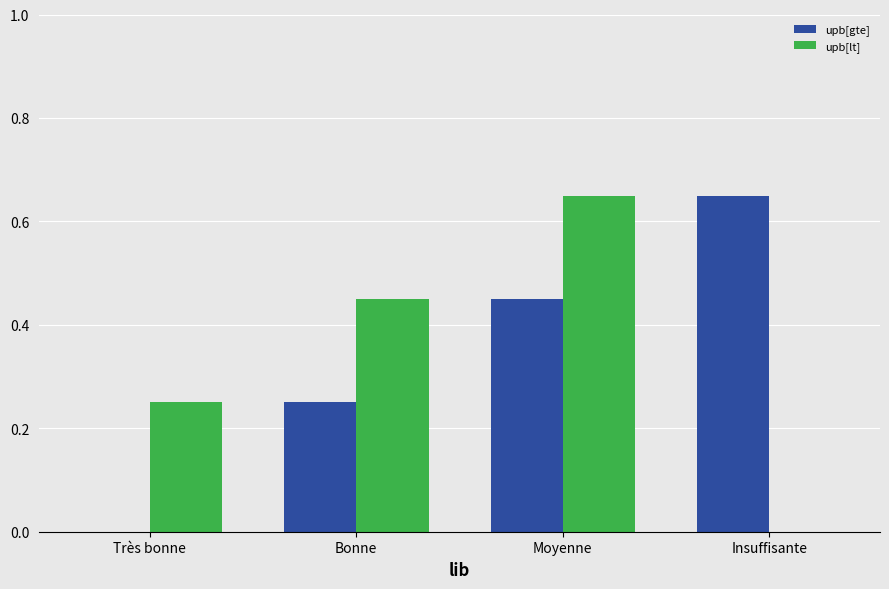

What are all the series names shown in the legend?

upb[gte], upb[lt]